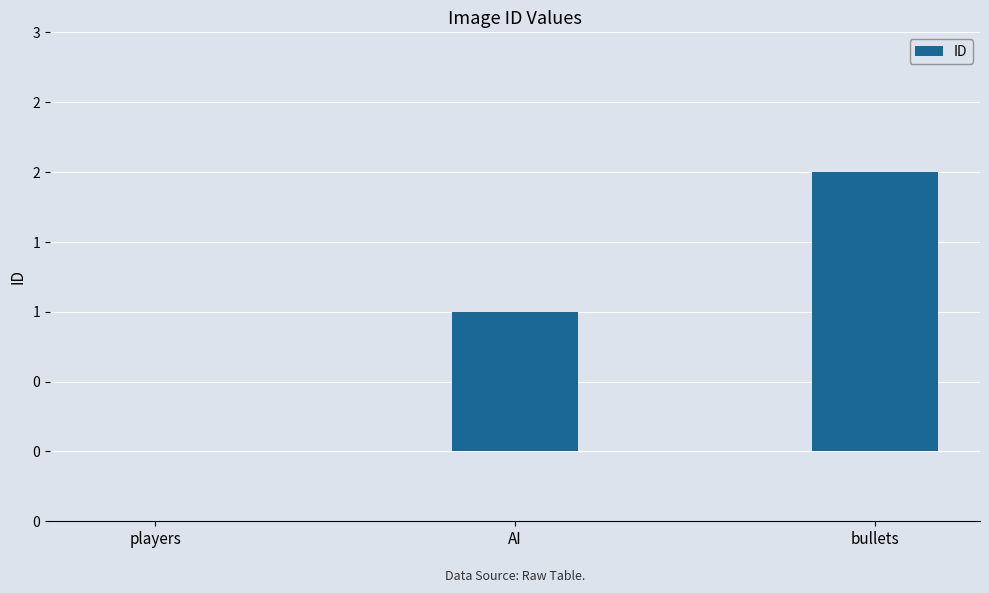

The chart shows a value of 1 at AI. True or false?

True